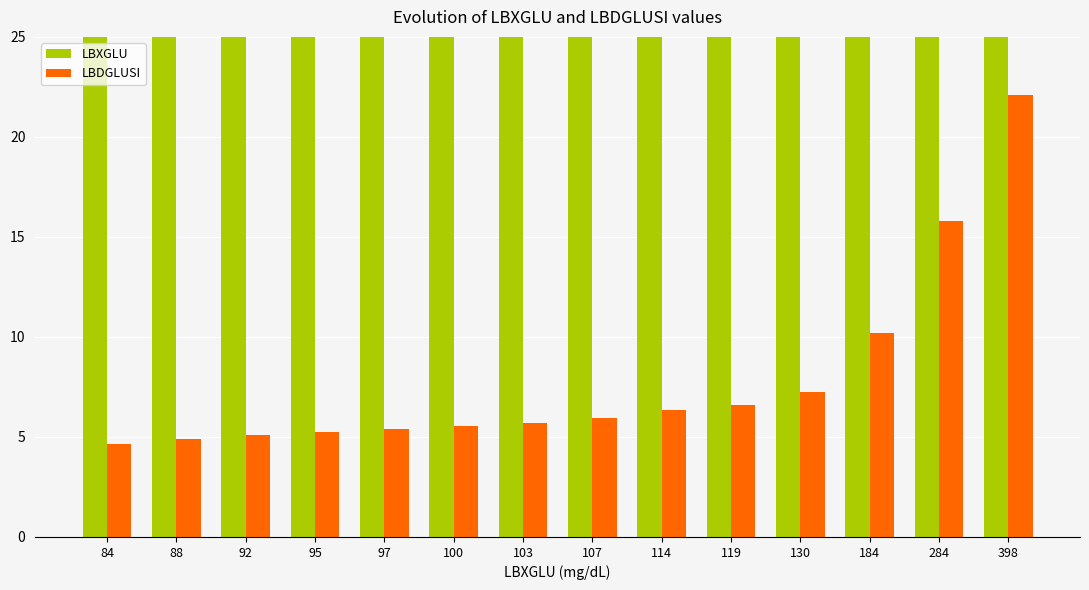

What is the value of the LBXGLU bar at the 1st from the left?

84.0